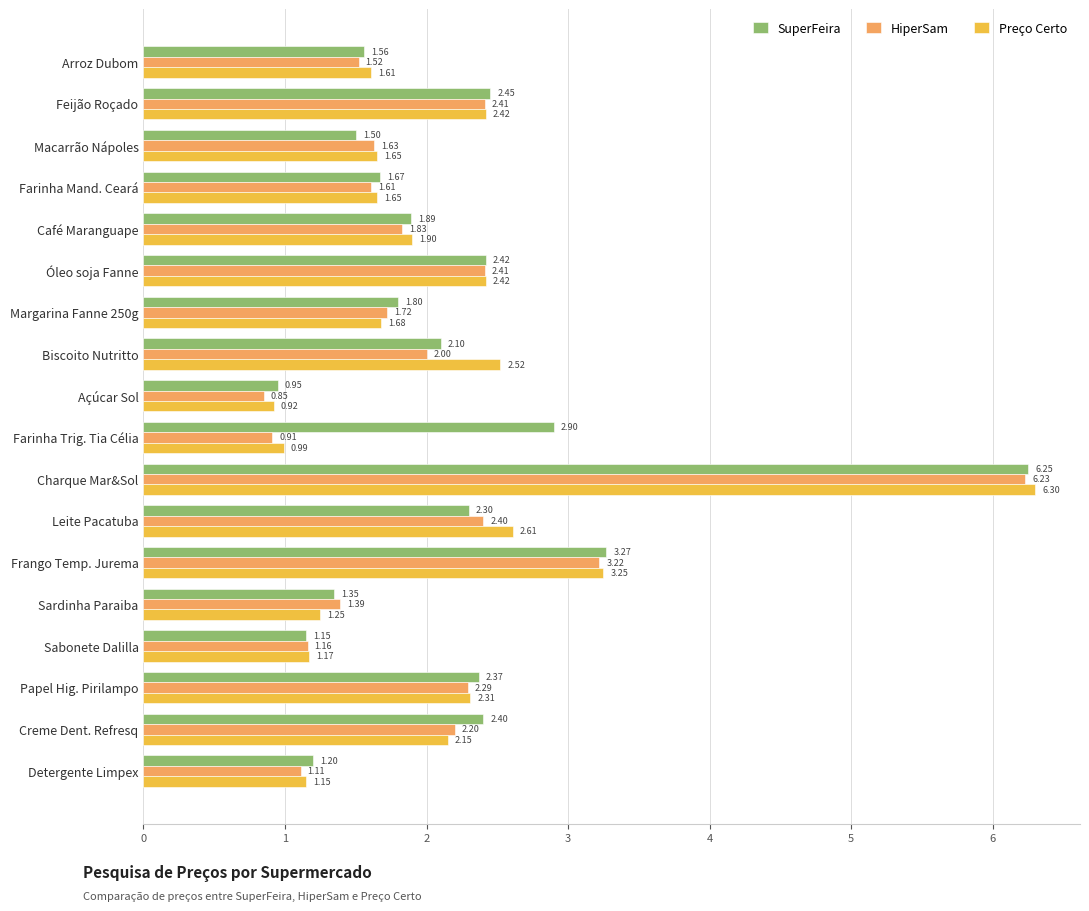

What is the difference between the second highest and minimum values in the SuperFeira series?

2.3